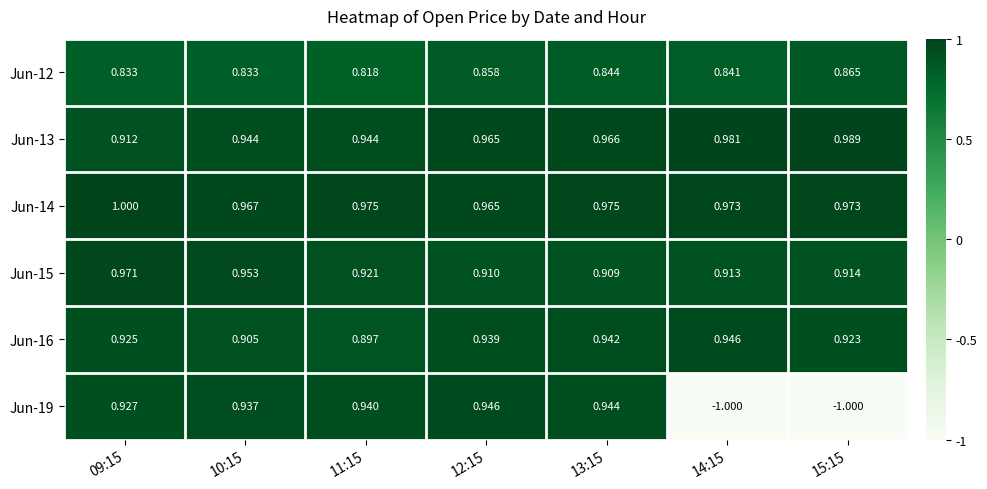

Which series changed the most between 10:15 and 12:15?

Jun-15